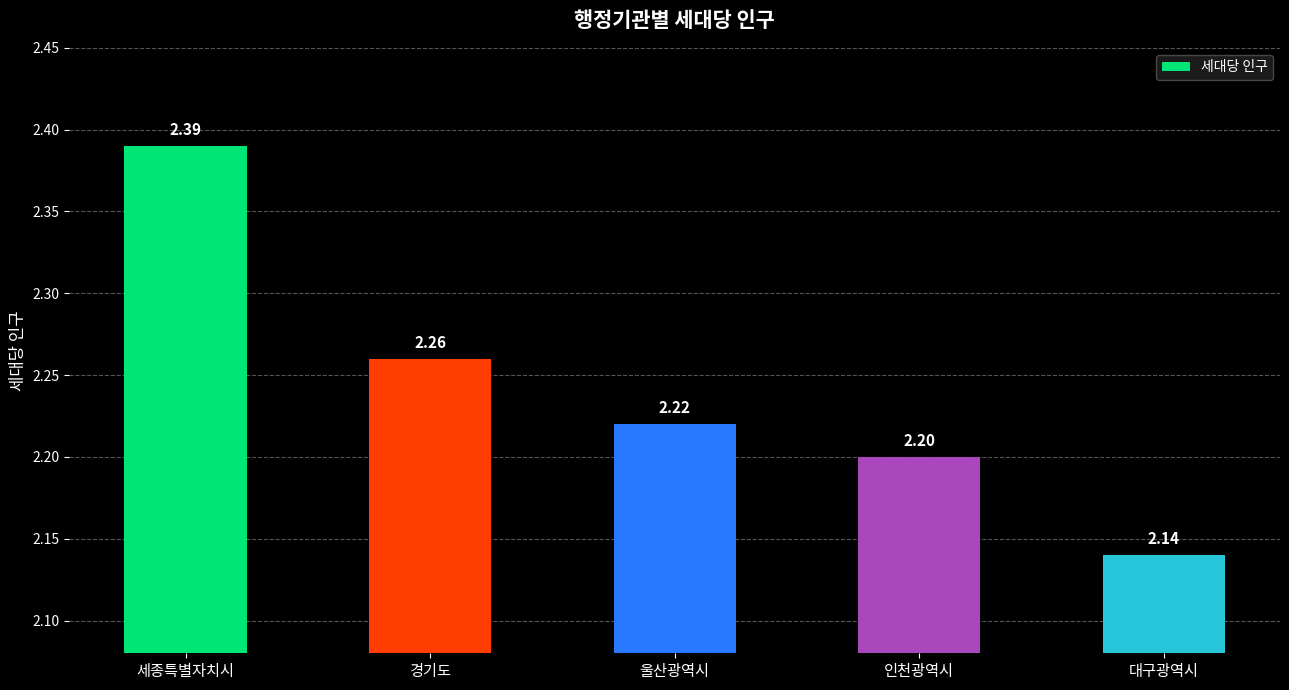

What is the difference between the second highest and minimum values?

0.1